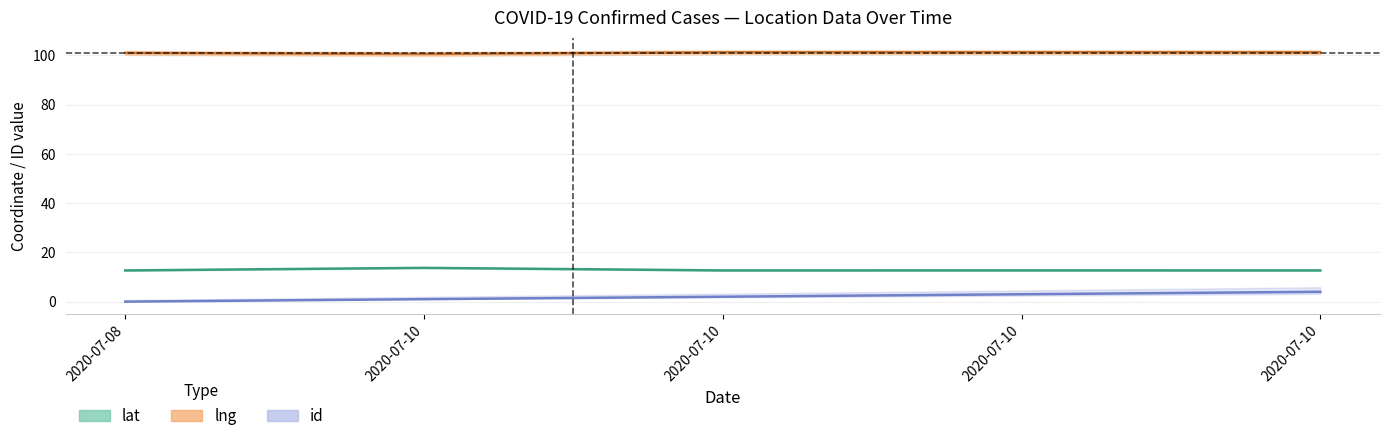

Which series has the widest spread of values?

id